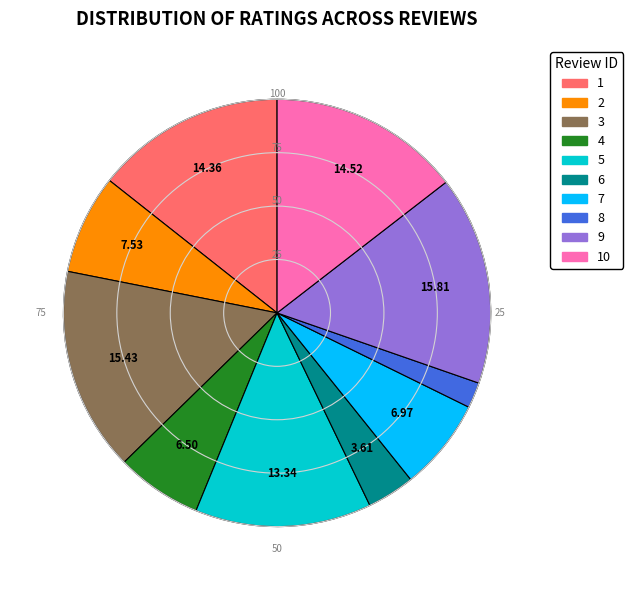

Between 8 and 9, which is larger?

9